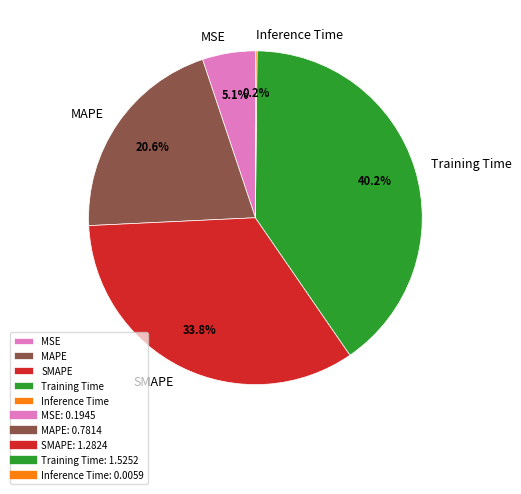

True or false: SMAPE accounts for 45% of the total.

False